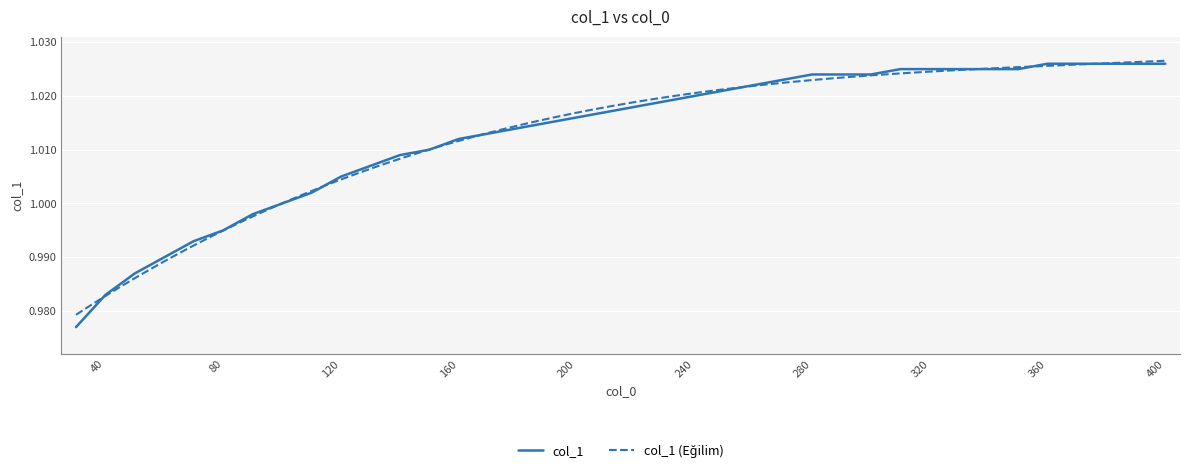

Is this an area chart (filled region under the line)?

No